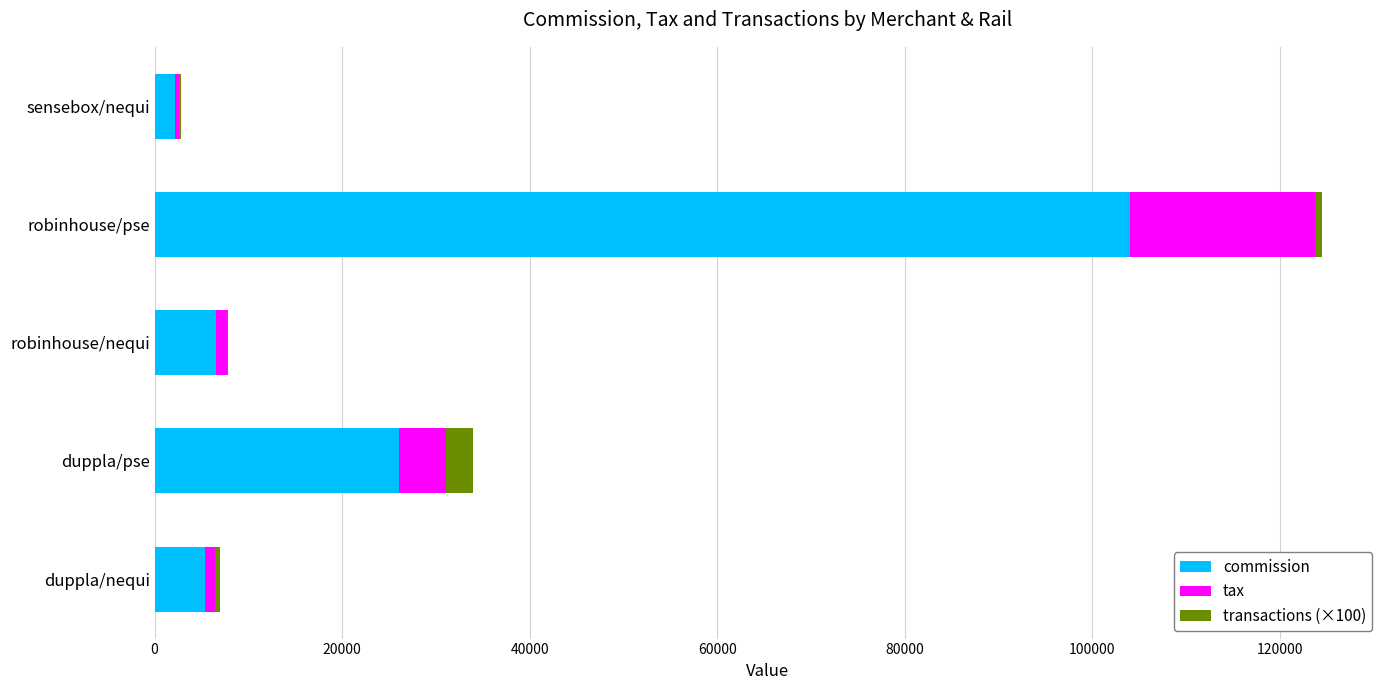

True or false: commission has a value of 40961 at duppla/pse.

False